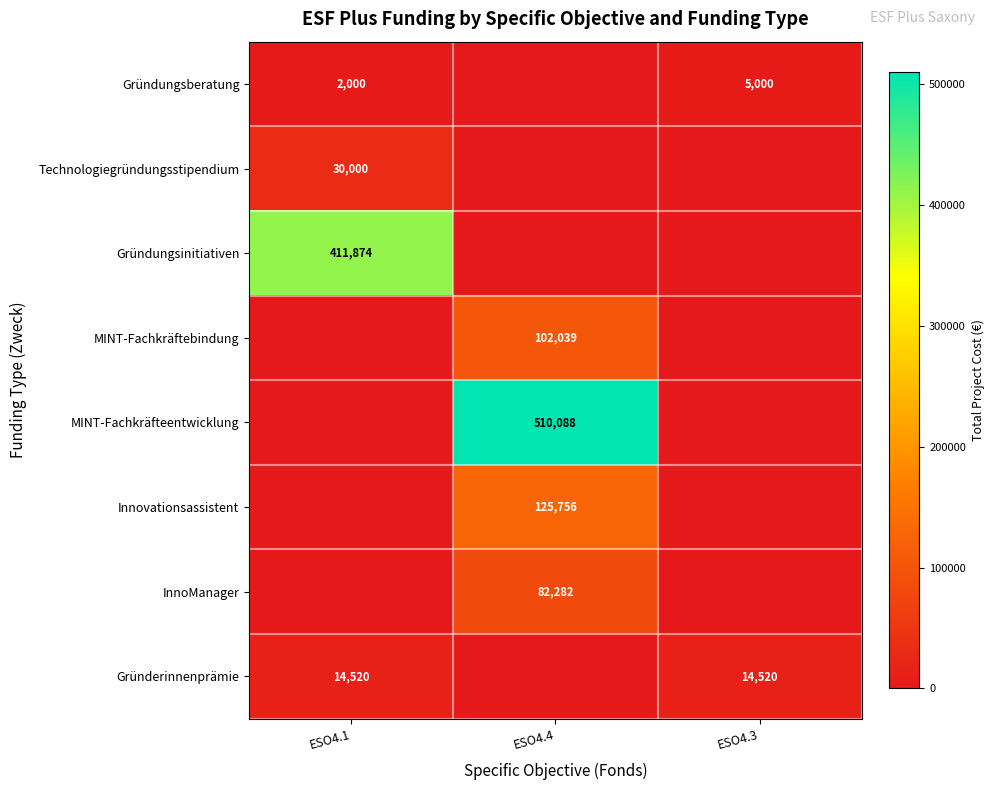

How many values in Technologiegründungsstipendium are above zero?

1